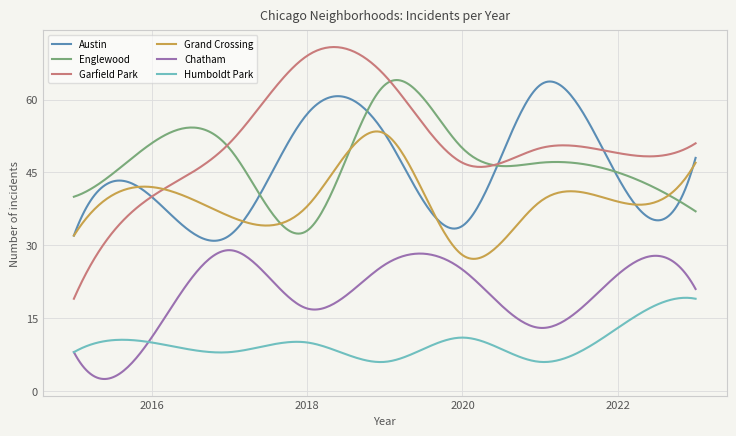

True or false: Englewood and Humboldt Park cross at least once.

False